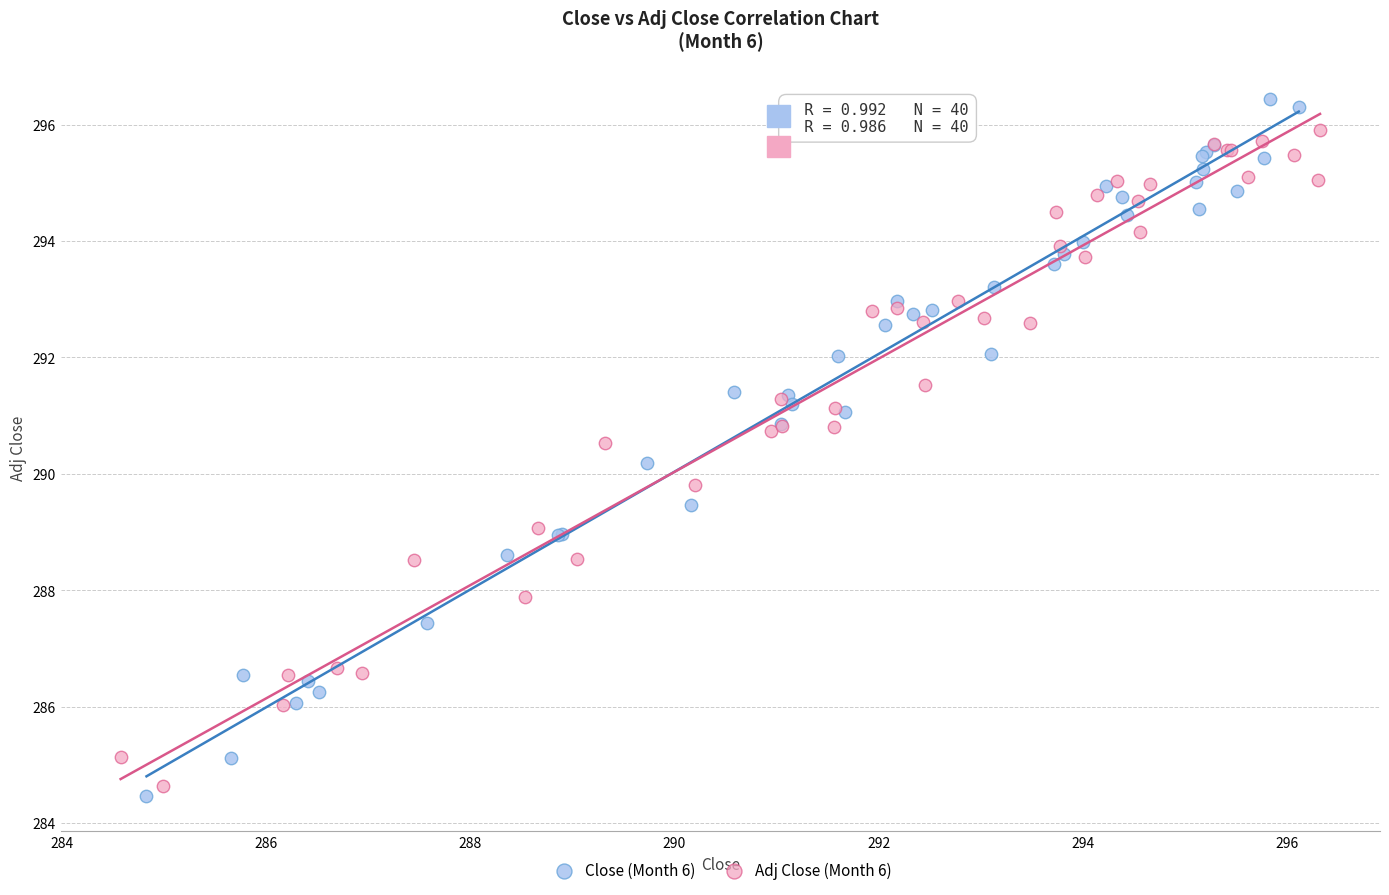

What are all the series names shown in the legend?

Close (Month 6), Adj Close (Month 6)